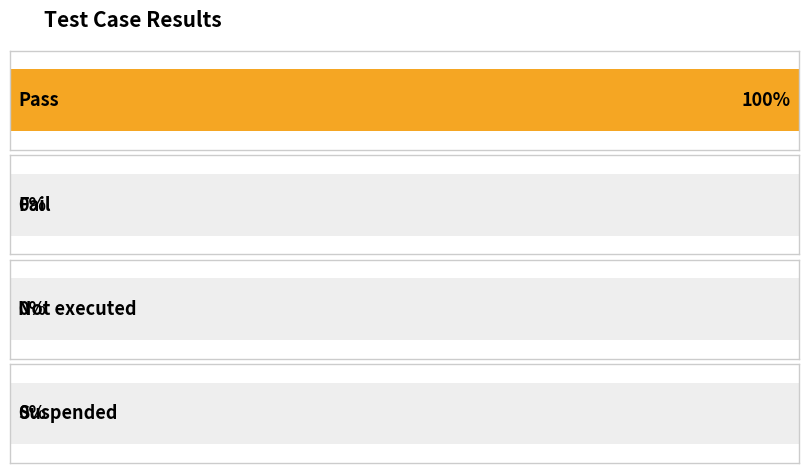

How many distinct data groups are displayed?

1